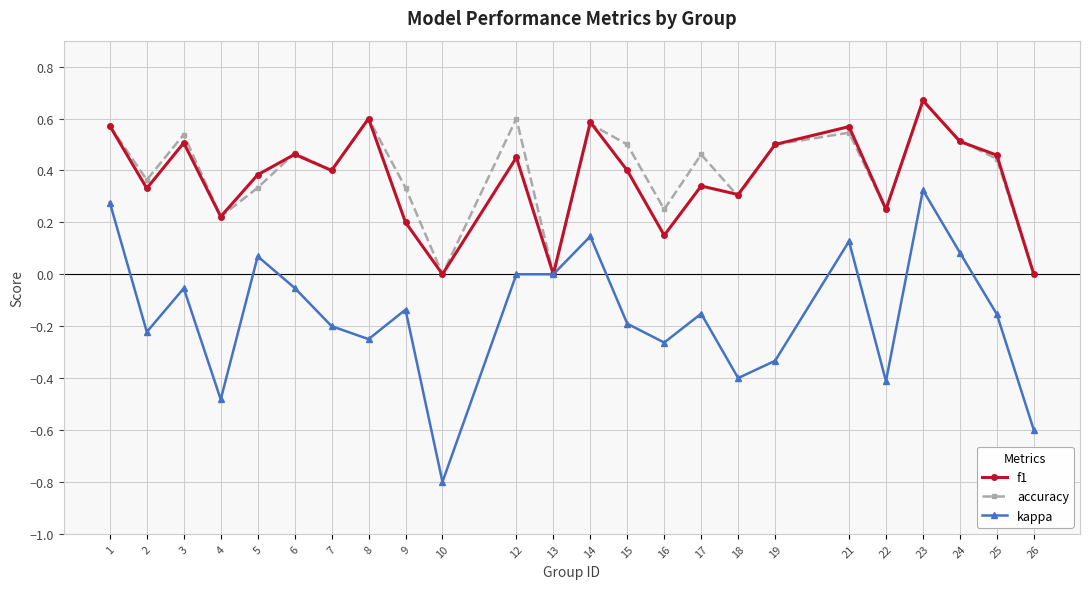

How many distinct data groups are displayed?

3